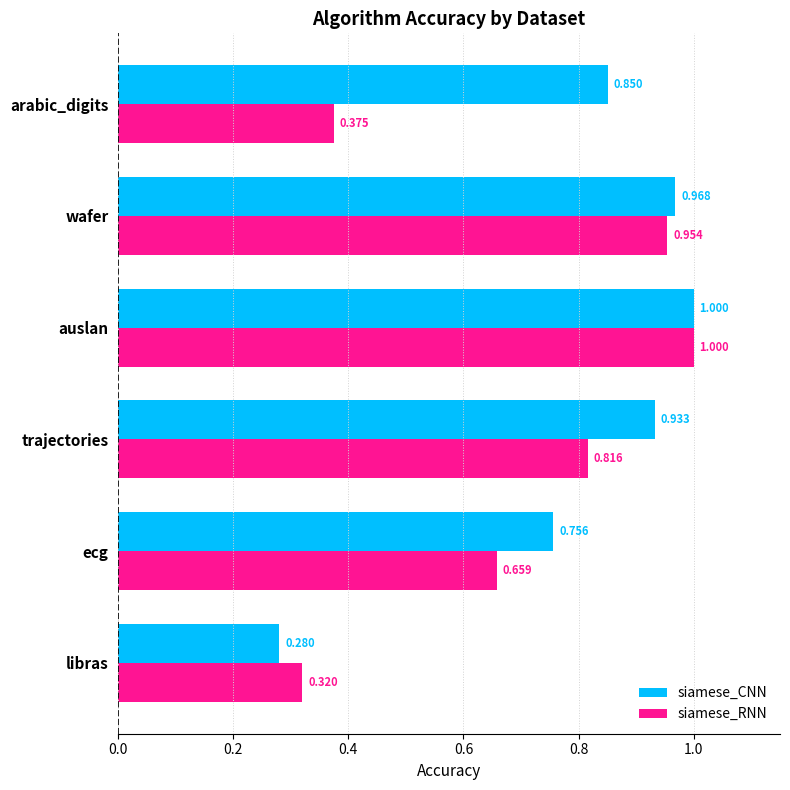

Rank the categories by siamese_RNN value from highest to lowest.

auslan, wafer, trajectories, ecg, arabic_digits, libras